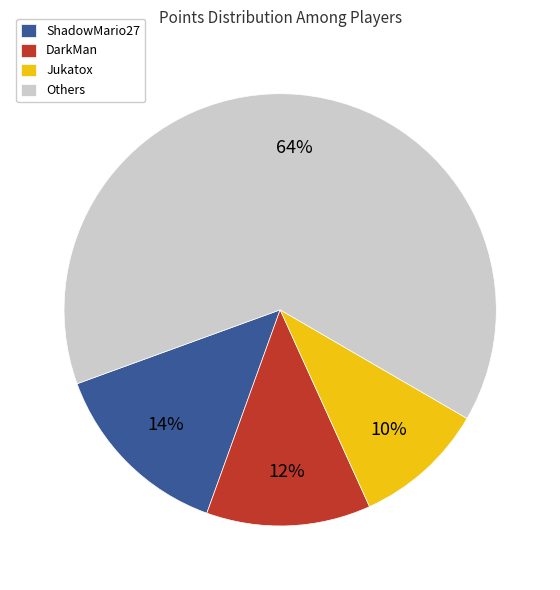

Count the number of slices in the pie.

4